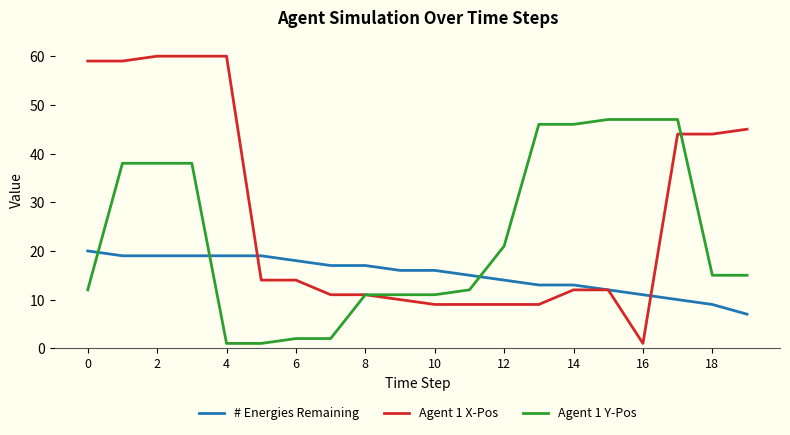

What is the greatest value displayed?

60